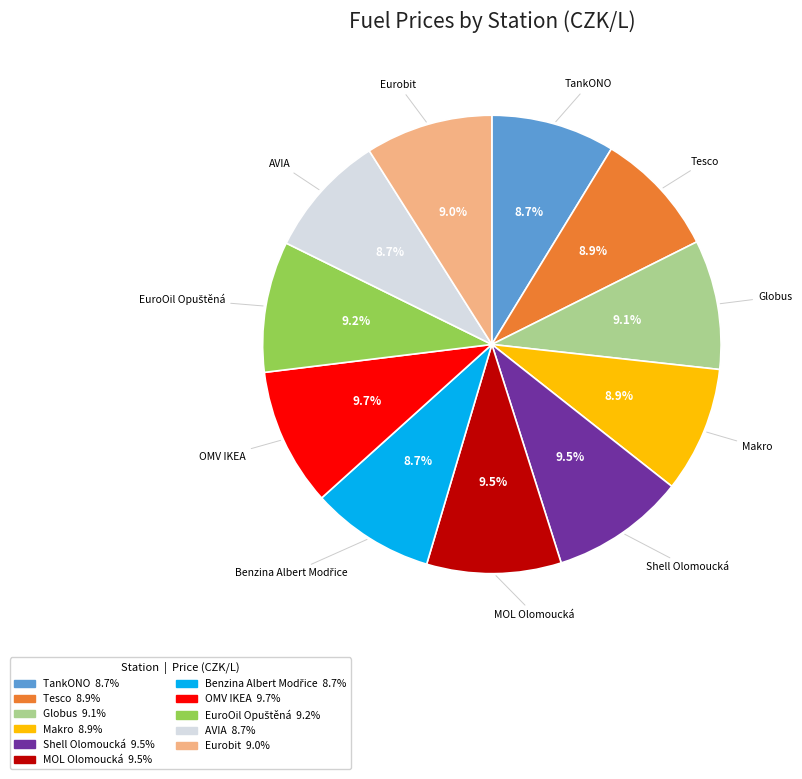

Approximately how many times larger is the value at Tesco compared to Globus?

1.0